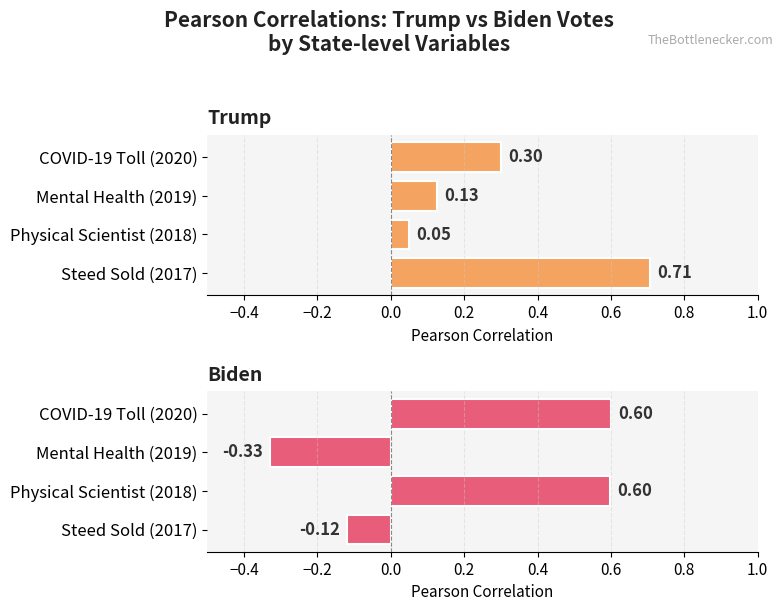

How many data points does each series have?

4